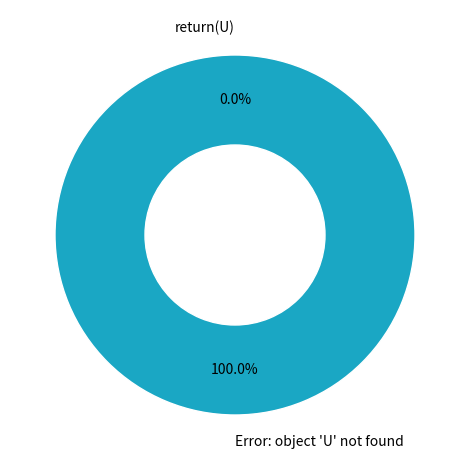

To the nearest percent, what is the difference between the return(U) and Error: object 'U' not found slice percentages?

100%